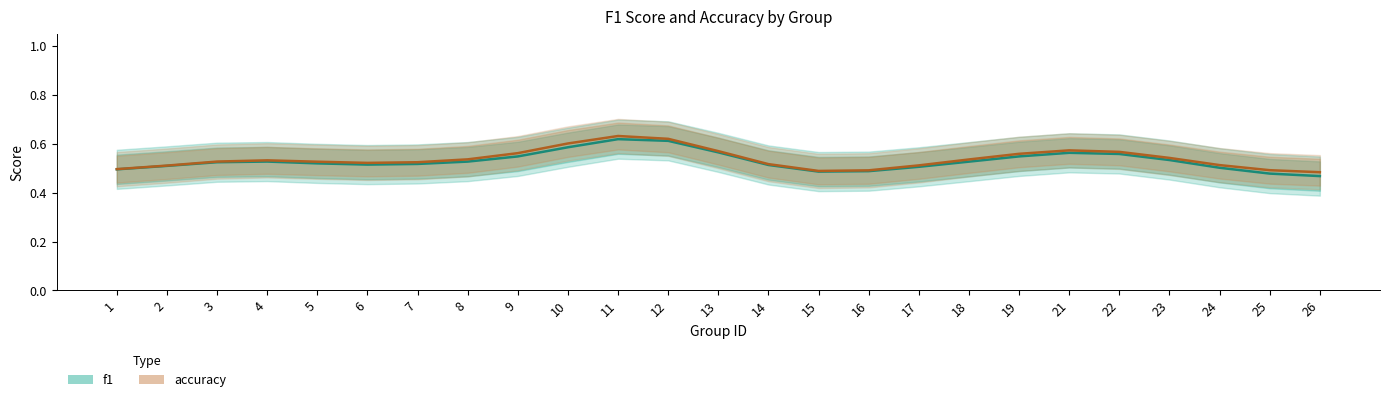

The value of f1 at 22 is 0.6. True or false?

True